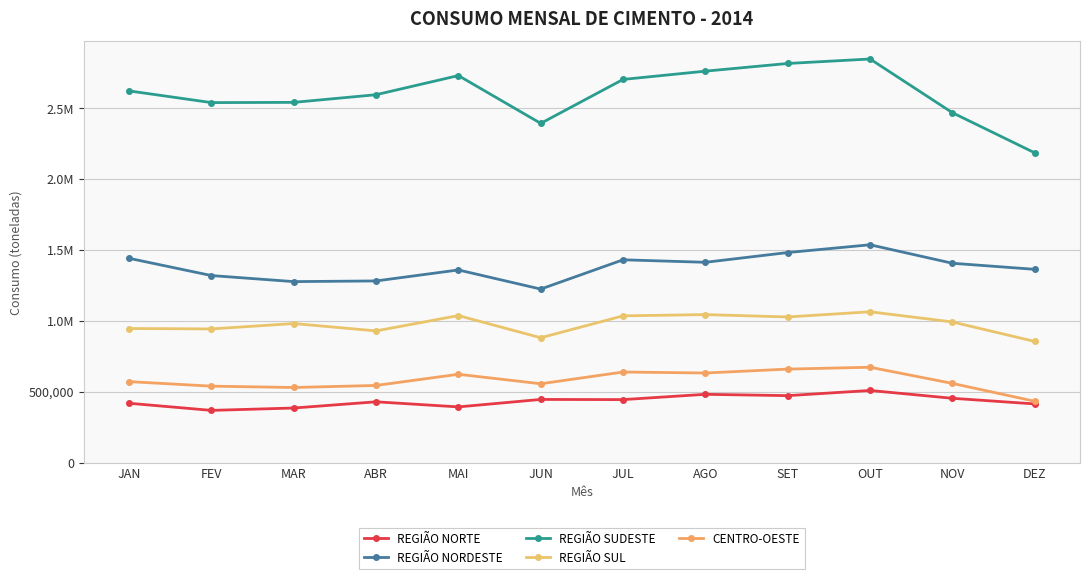

What is the approximate value of REGIÃO NORDESTE at MAR?

1277766